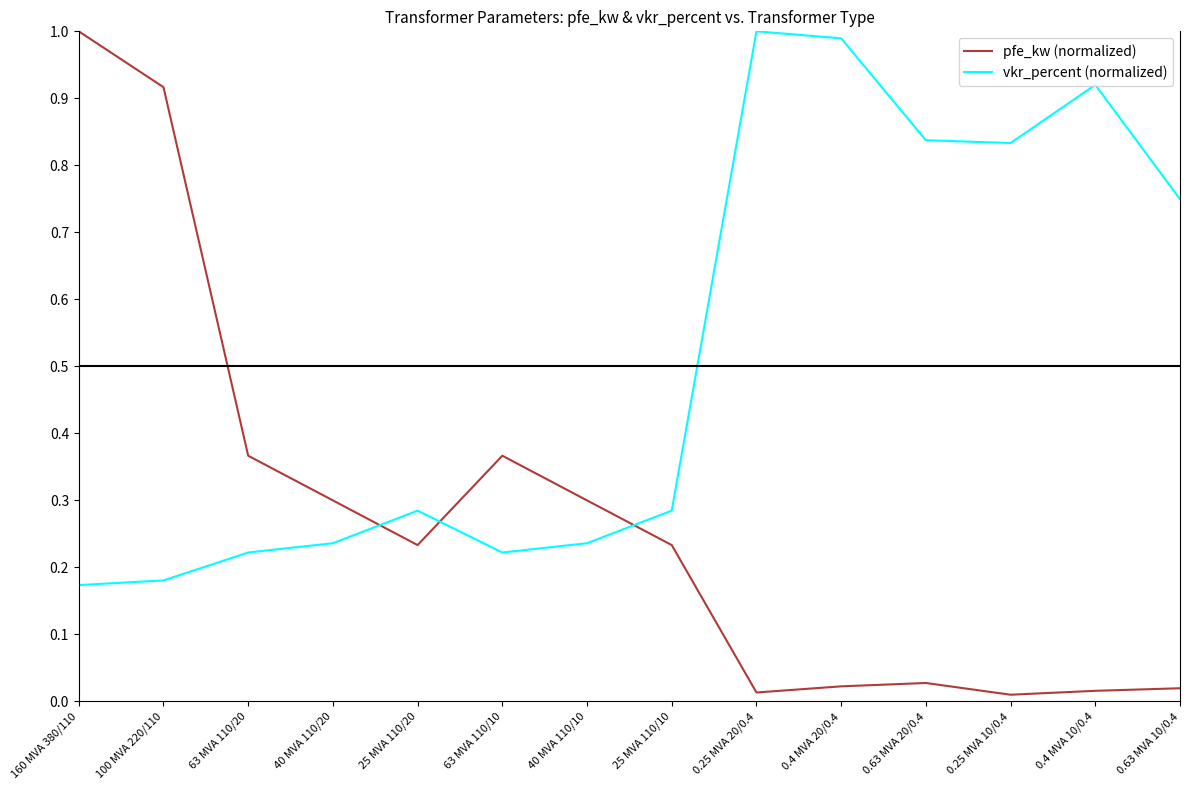

What is the sum of all pfe_kw (normalized) values?

3.8